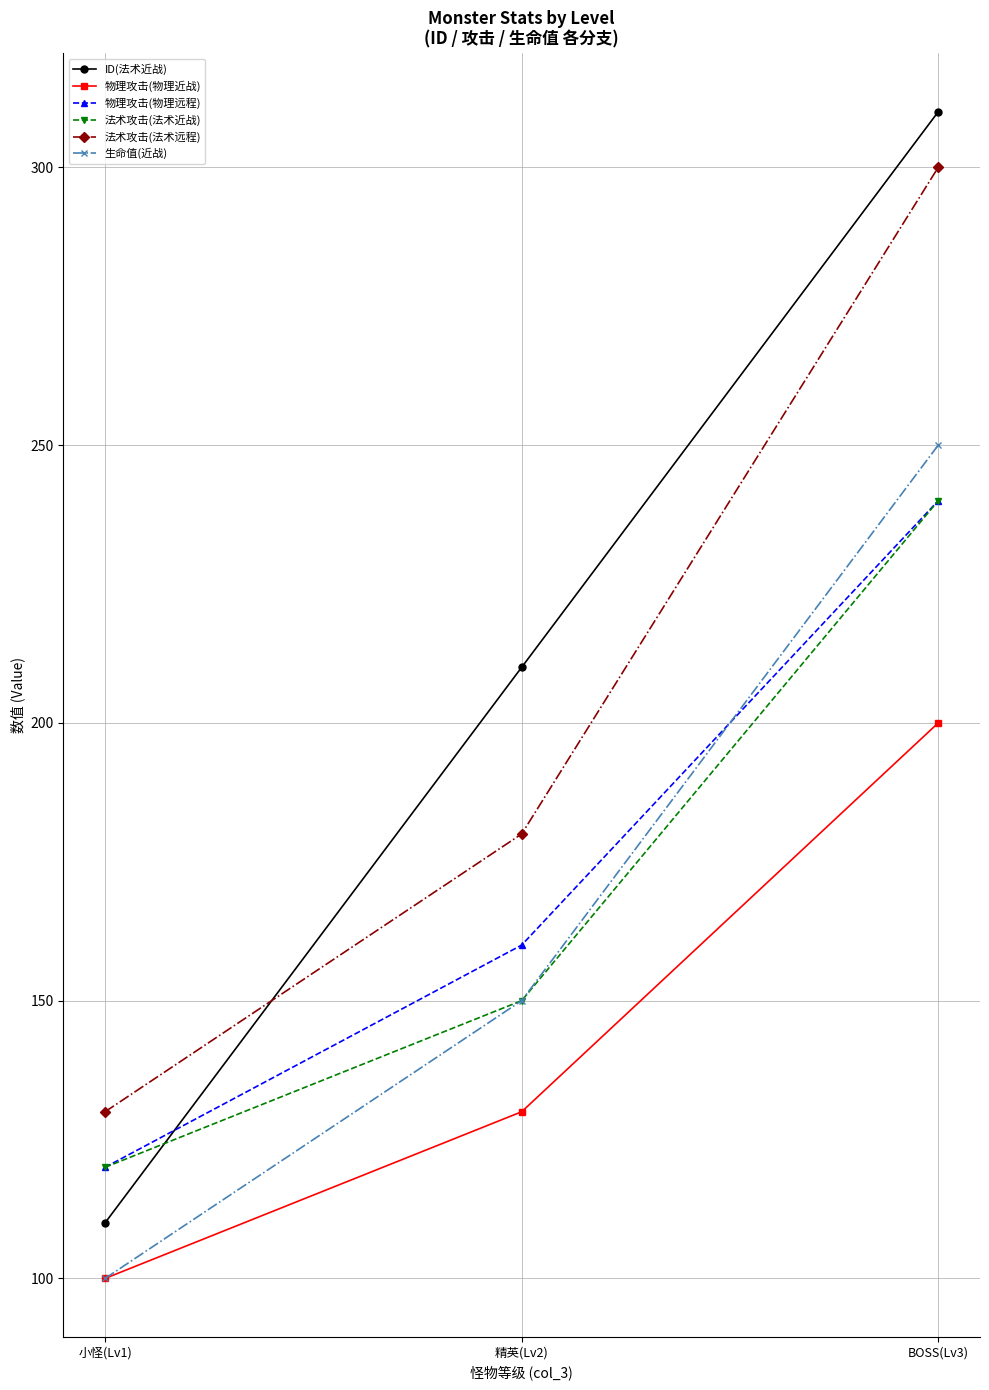

Read the 法术攻击(法术远程) value at BOSS(Lv3).

300